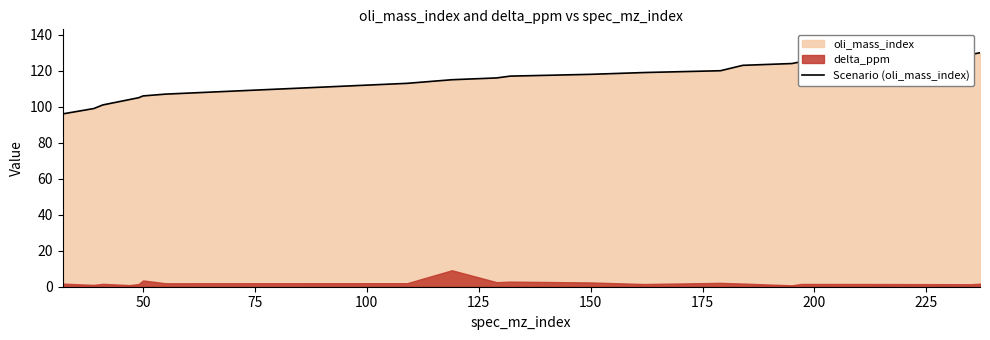

What is the minimum value for Scenario (oli_mass_index)?

96